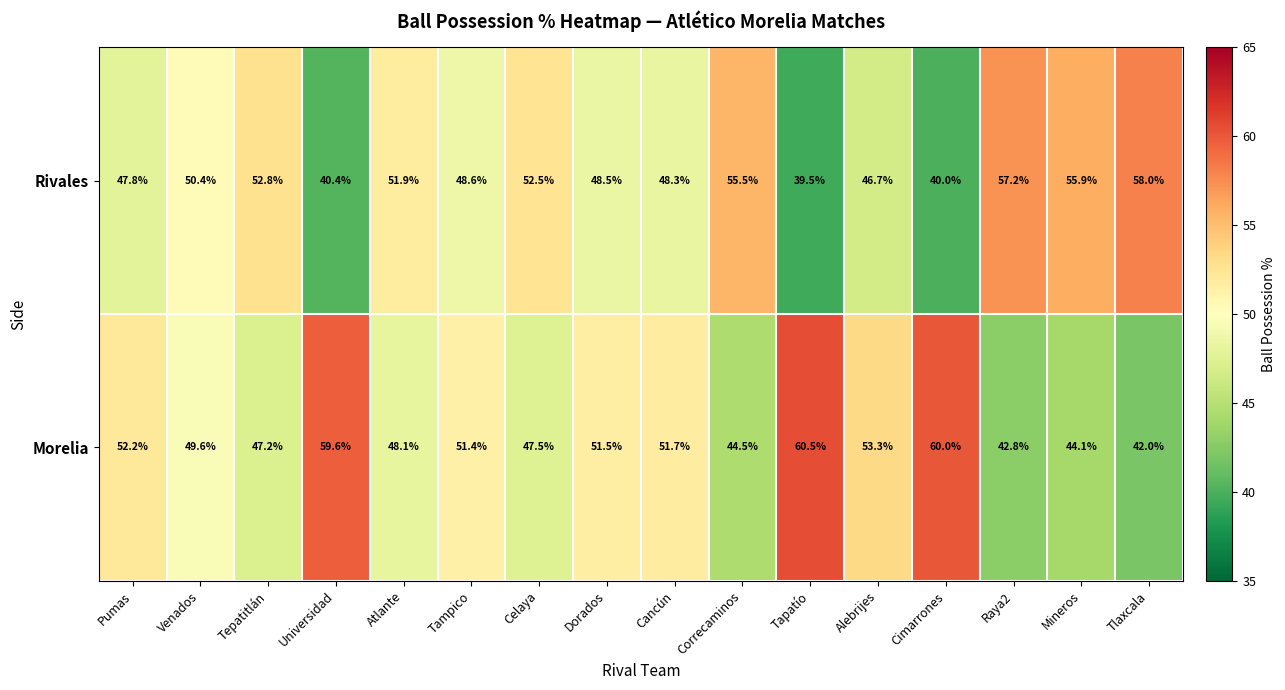

What is the minimum value shown in the chart?

39.5